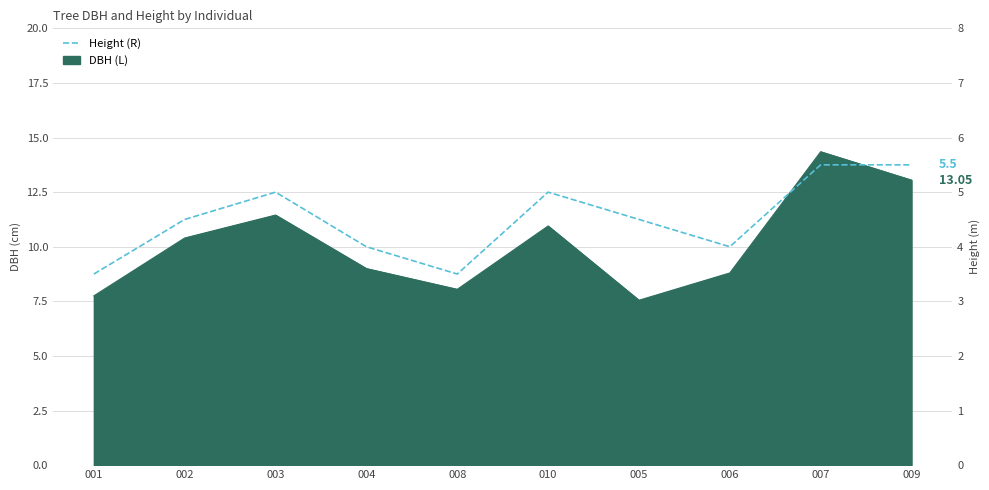

Reading right to left, extract all data points from this chart.

5.5	5.5	4.0	4.5	5.0	3.5	4.0	5.0	4.5	3.5